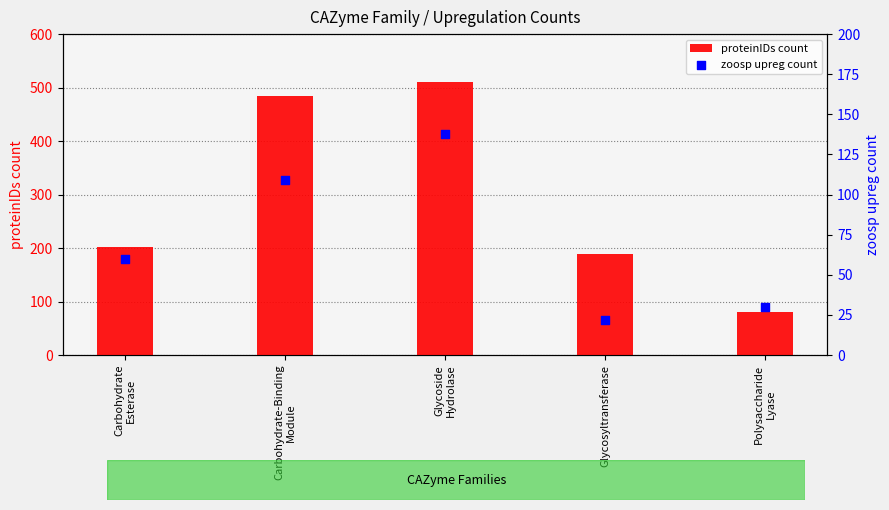

At how many categories does at least one series exceed 392?

2